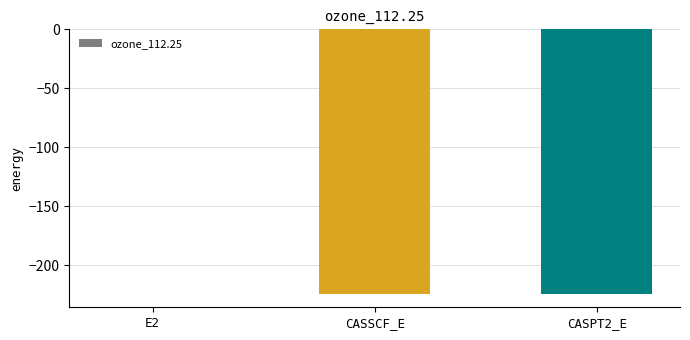

What is the sum of the values at CASPT2_E and CASSCF_E?

-448.8